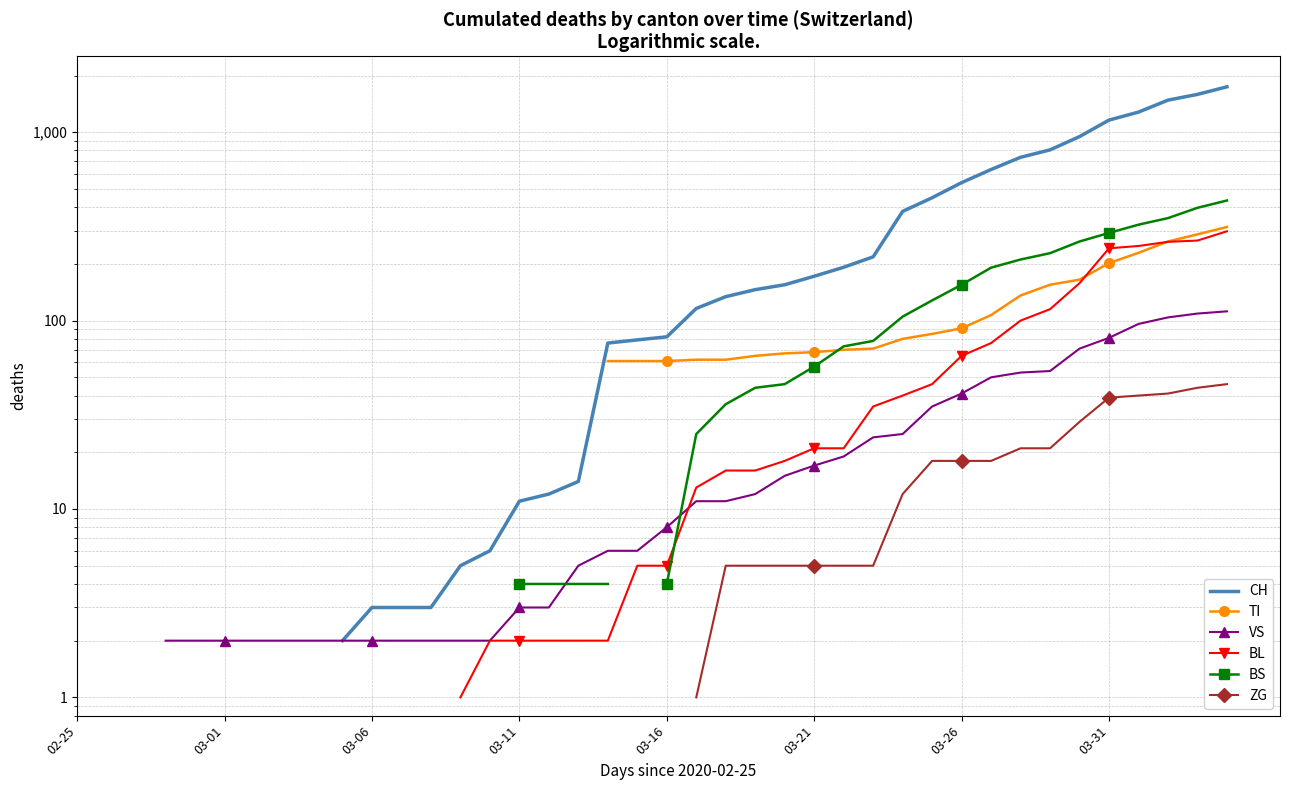

How many values in TI are above zero?

22